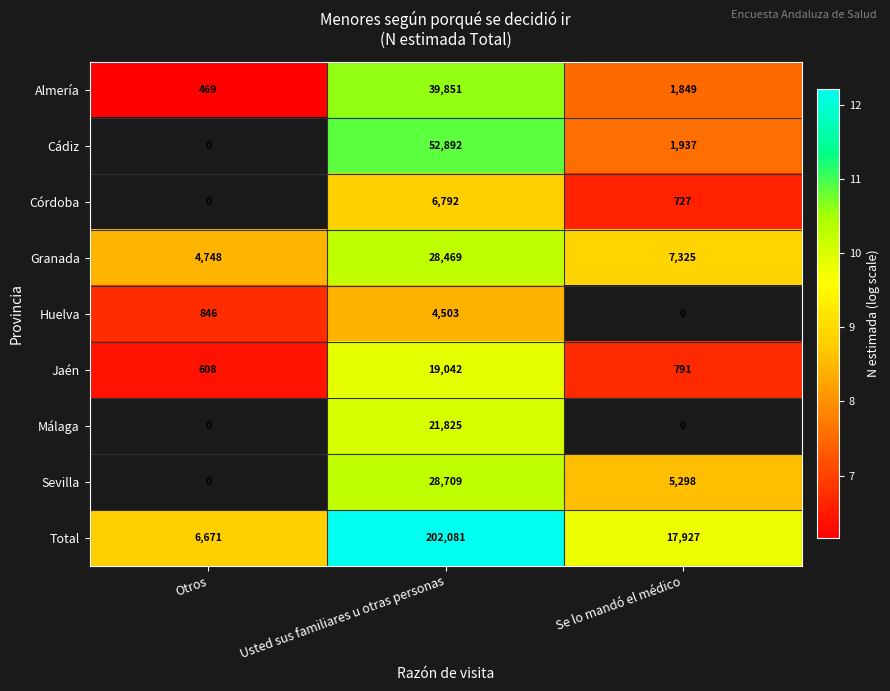

Is it true that Huelva equals 3.0 at Usted sus familiares u otras personas?

False